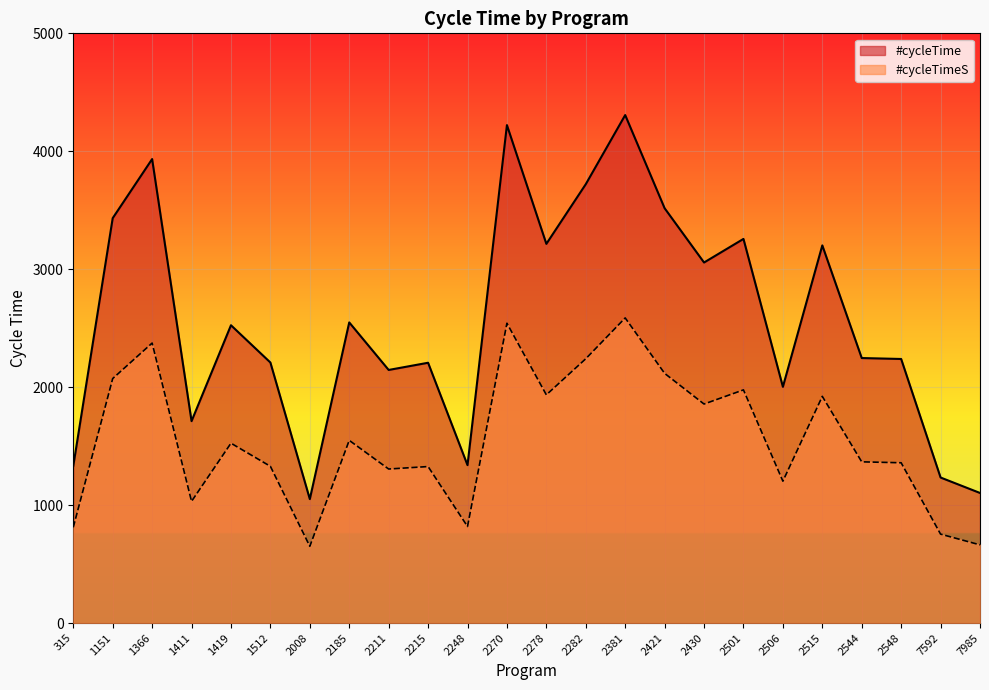

Reading left to right, transcribe all the data shown in this chart.

#cycleTime: 315=1332	1151=3433	1366=3934	1411=1712	1419=2525	1512=2209	2008=1051	2185=2549	2211=2146	2215=2207	2248=1339	2270=4222	2278=3215	2282=3721	2381=4307	2421=3517	2430=3057	2501=3257	2506=2003	2515=3202	2544=2247	2548=2239	7592=1234	7985=1103
#cycleTimeS: 315=812	1151=2073	1366=2374	1411=1032	1419=1525	1512=1329	2008=651	2185=1549	2211=1306	2215=1327	2248=819	2270=2542	2278=1935	2282=2241	2381=2587	2421=2117	2430=1857	2501=1977	2506=1203	2515=1922	2544=1367	2548=1359	7592=754	7985=663